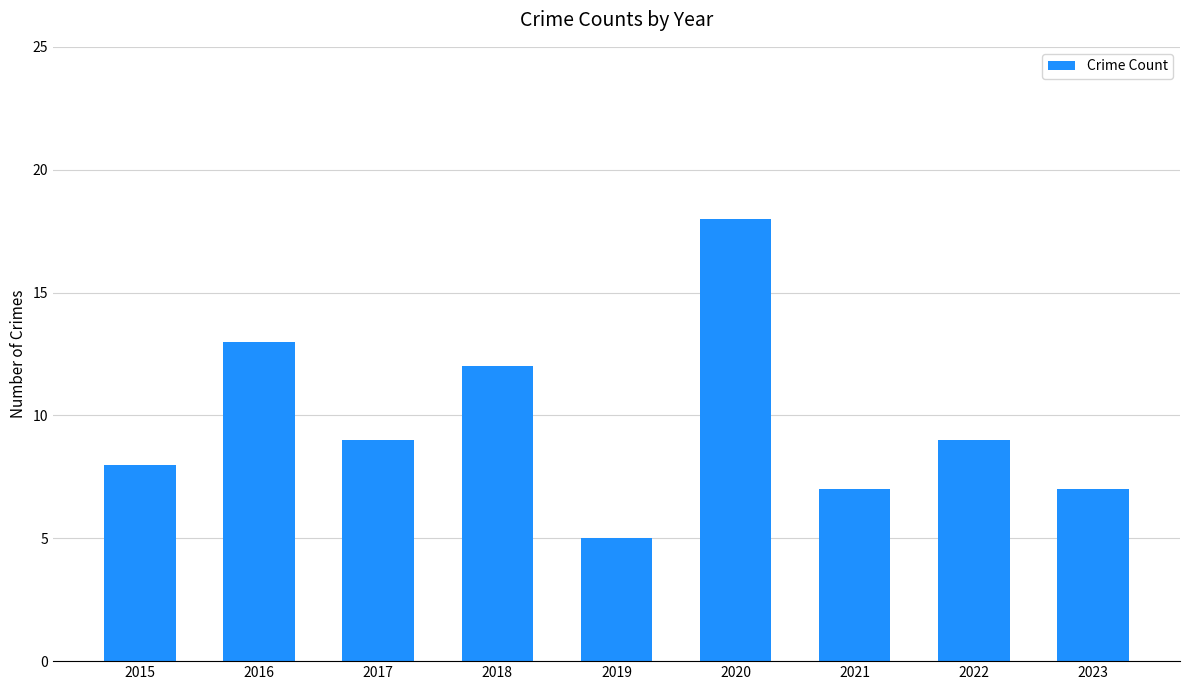

Is it true that the value at 2015 is 4?

False